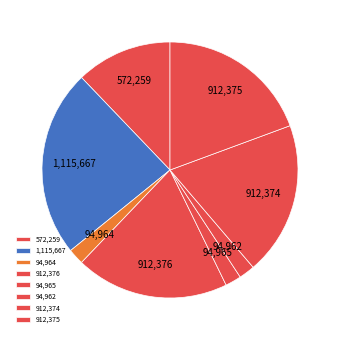

Count the number of slices in the pie.

8